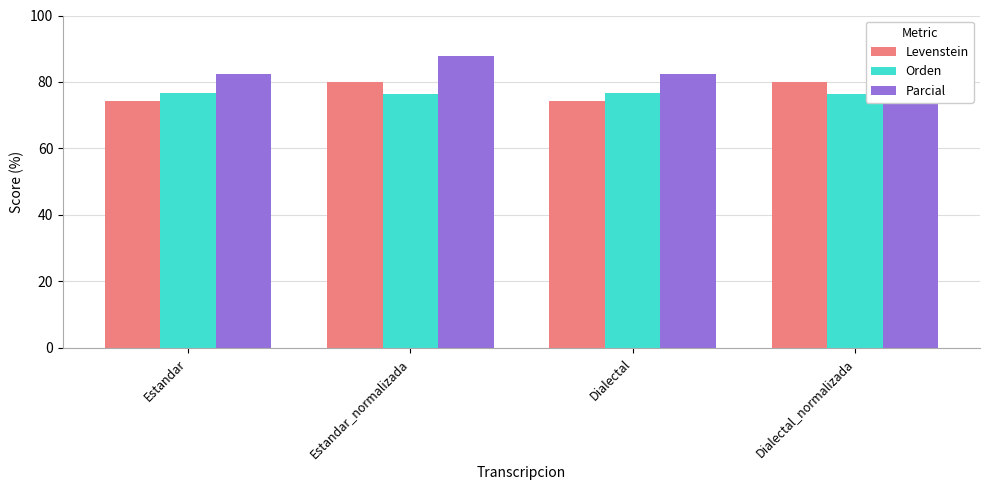

At how many categories does at least one series exceed 84?

2